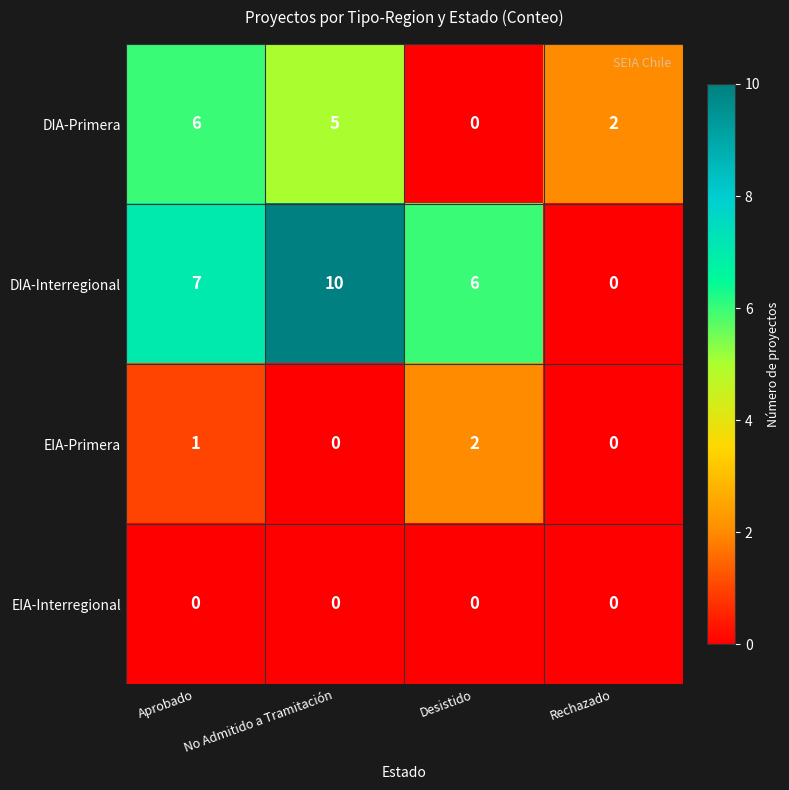

What is the difference between the second highest and minimum values in the DIA-Primera series?

5